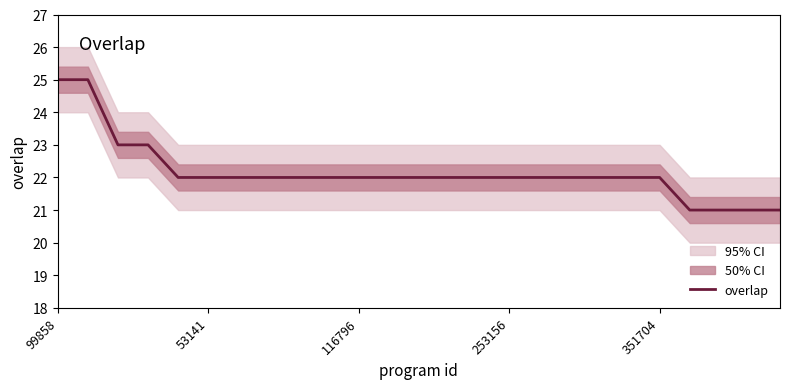

What is the highest value of the overlap series?

25